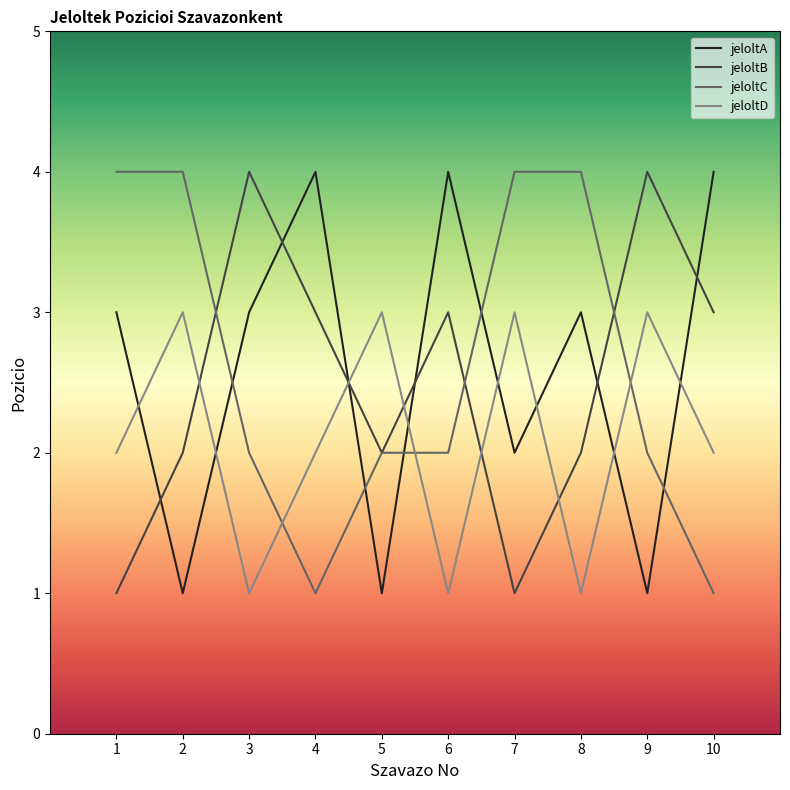

The value of jeloltD at 7 is 5. True or false?

False